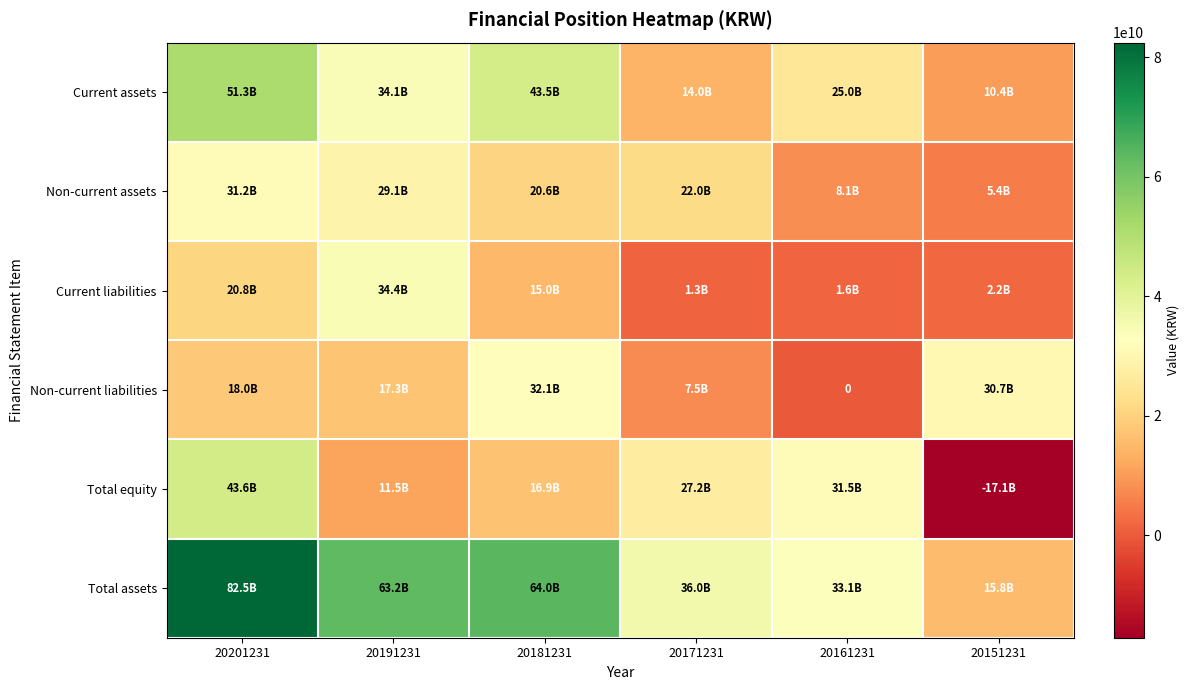

What is the difference between the maximum and minimum values in the Total assets series?

66671639058